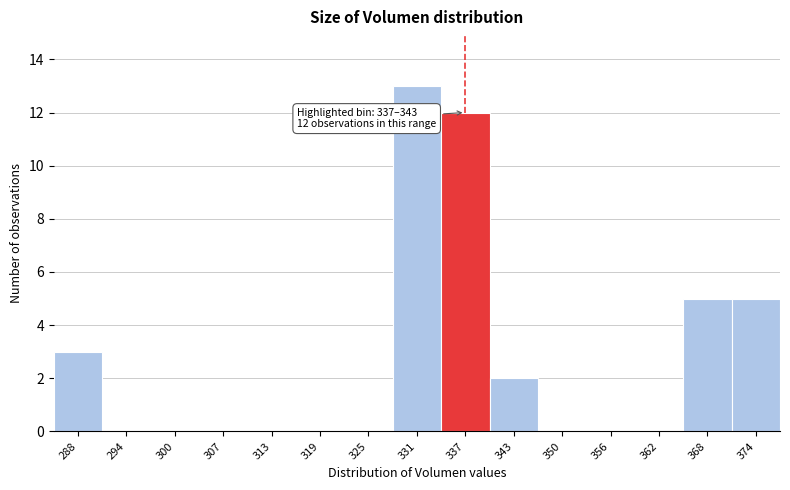

Reading left to right, list all the values displayed in this chart.

288=3	294=0	300=0	307=0	313=0	319=0	325=0	331=13	337=12	343=2	350=0	356=0	362=0	368=5	374=5